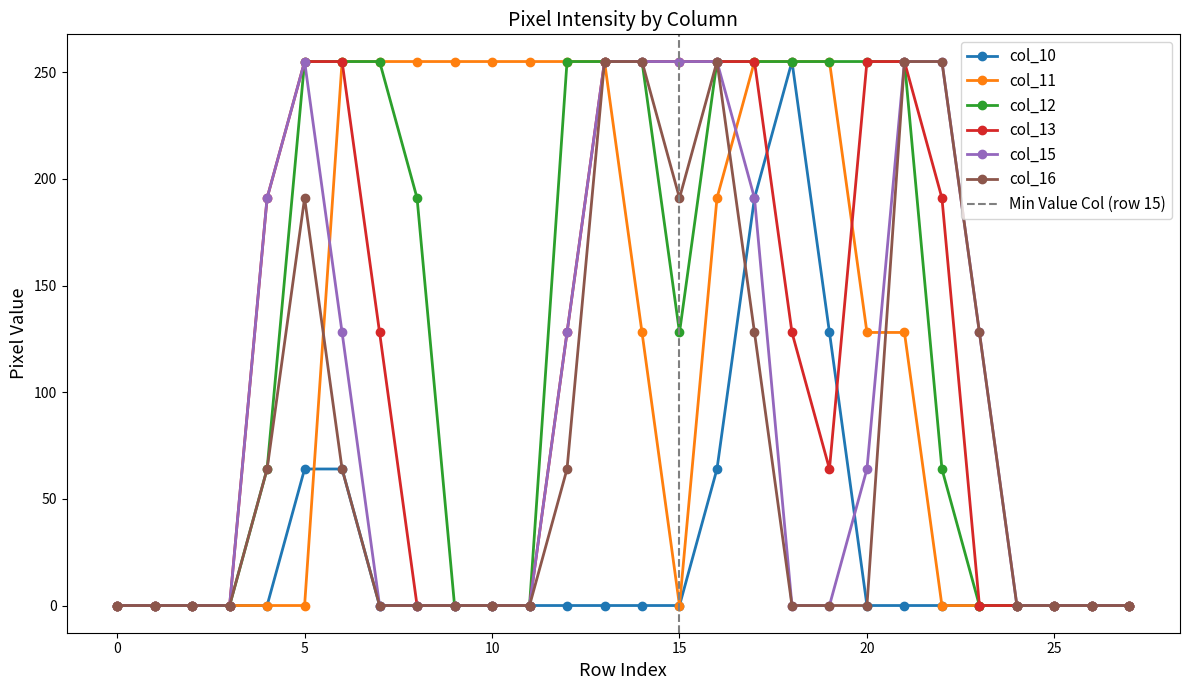

Where is col_10 nearest to the value 127?

19